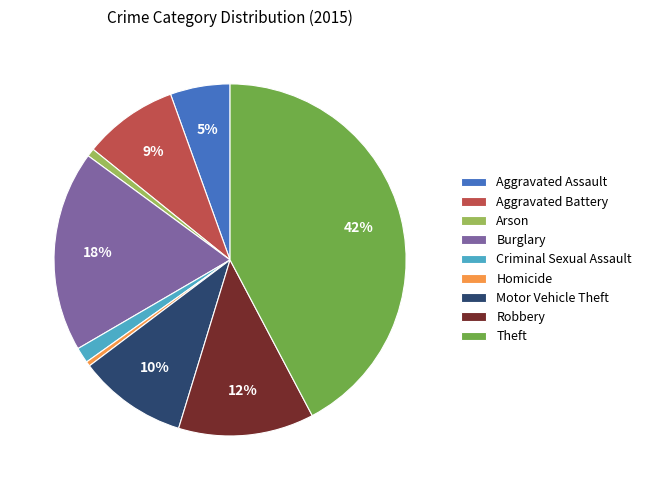

How many segments does this pie chart have?

9